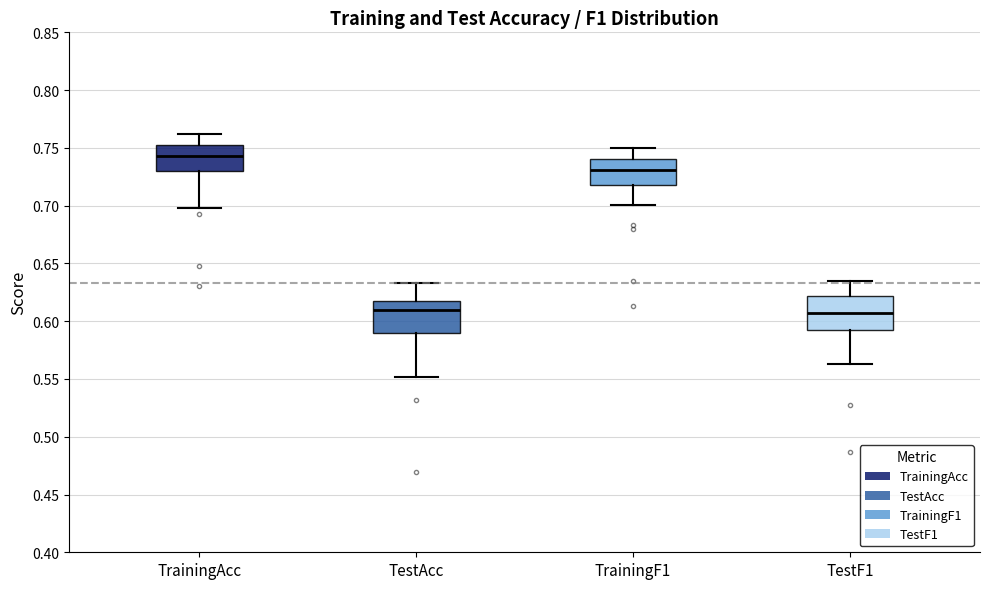

Which box has the highest median line?

TrainingAcc